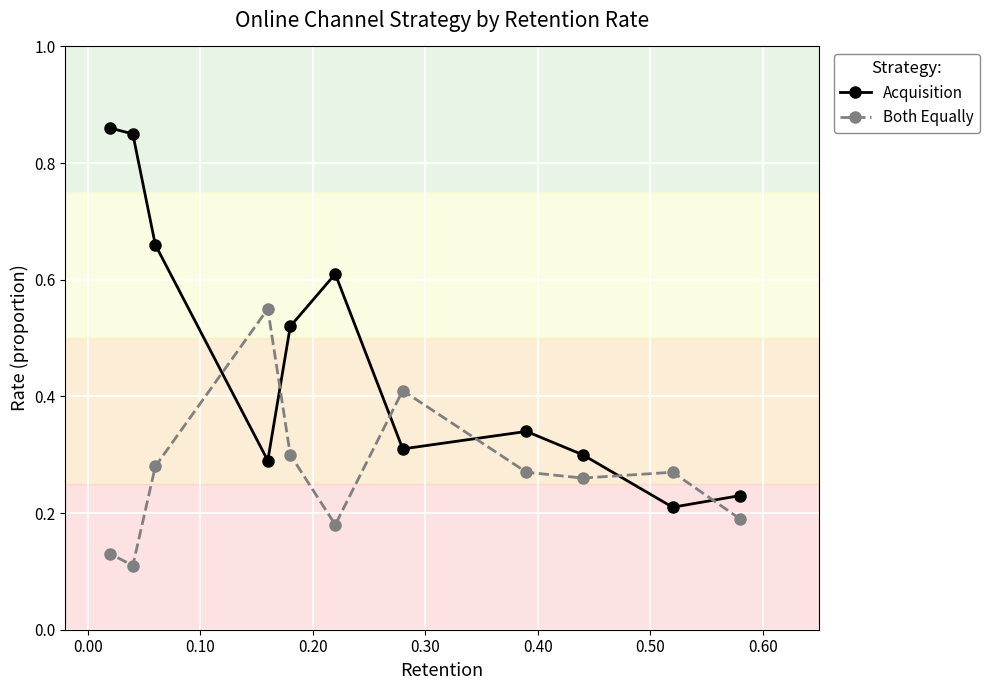

True or false: Both Equally has more than 2 interior local peaks.

True